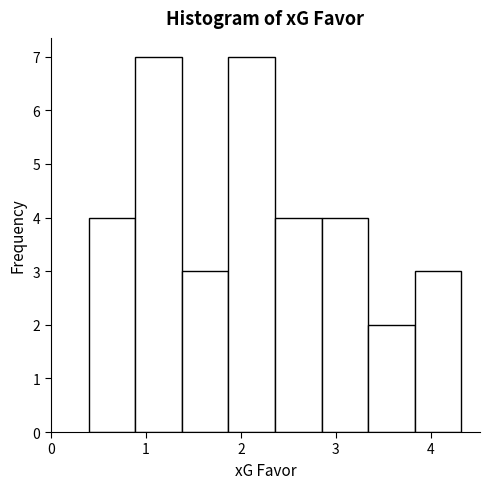

Reading left to right, list every bar in this chart as the range it spans on the x-axis followed by its height. Neither the bar edges nor the heights are printed on the chart, so give them approximately, as read against the axes.

0.40 to 0.89: 4
0.89 to 1.38: 7
1.38 to 1.87: 3
1.87 to 2.36: 7
2.36 to 2.85: 4
2.85 to 3.34: 4
3.34 to 3.83: 2
3.83 to 4.32: 3